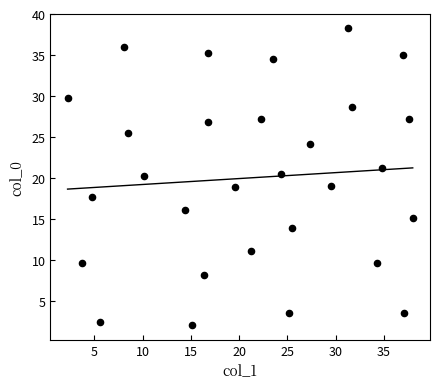

What is the range of Y values (max minus min)?

36.2